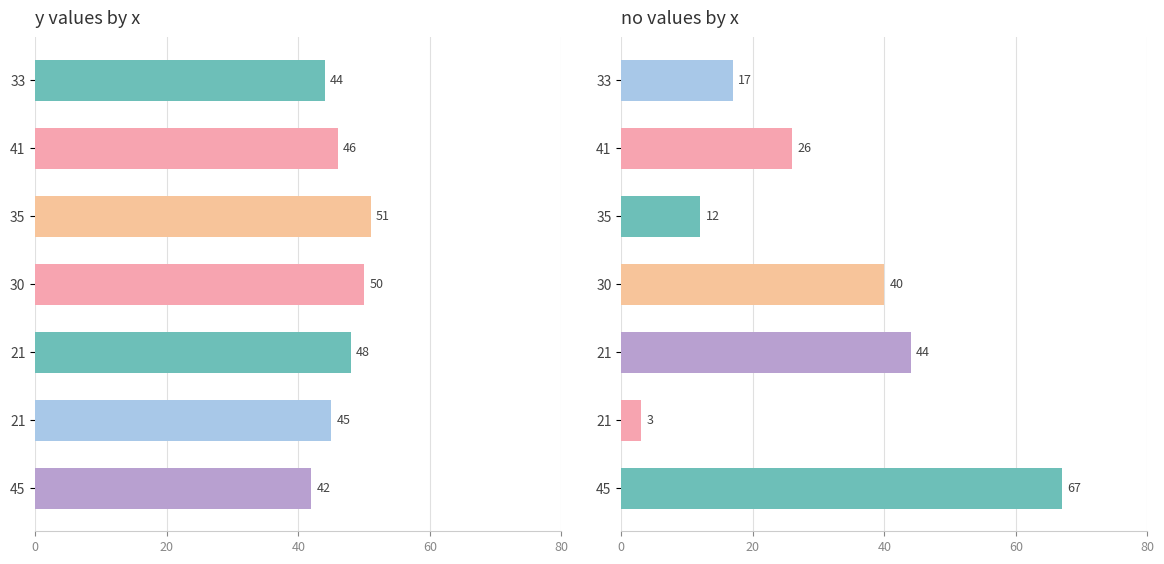

What is the label of the 4th bar from the right?

30